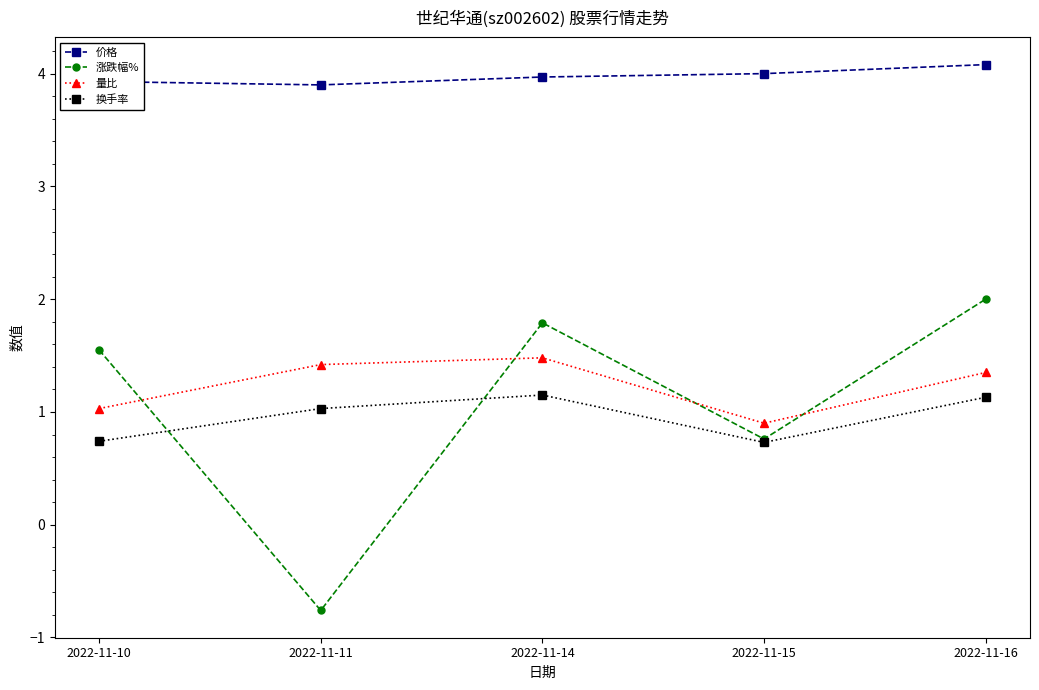

Which series has the largest total across all categories?

价格